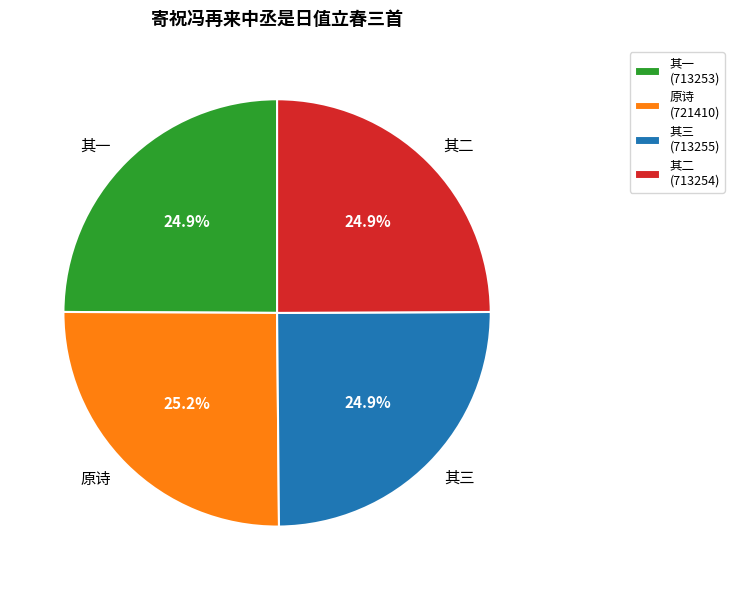

Is the sum of 其一 and 其二 greater than half?

No